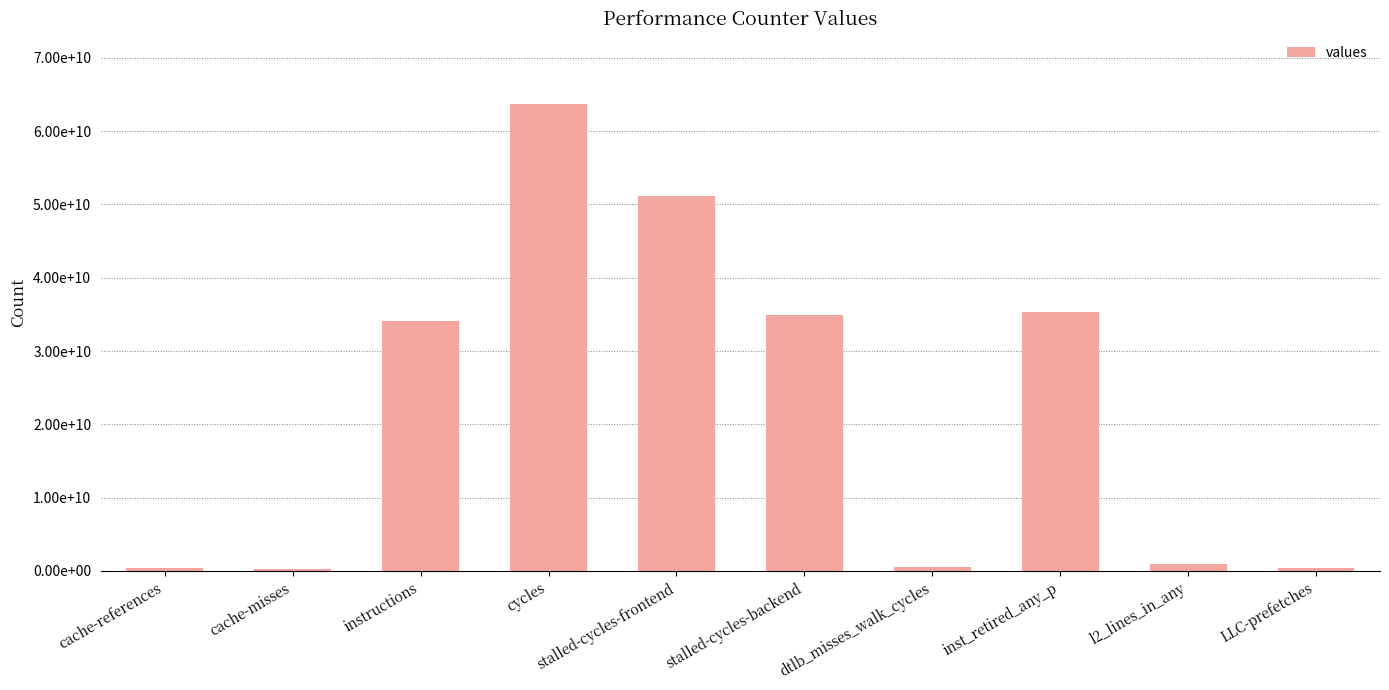

How many distinct data groups are displayed?

1